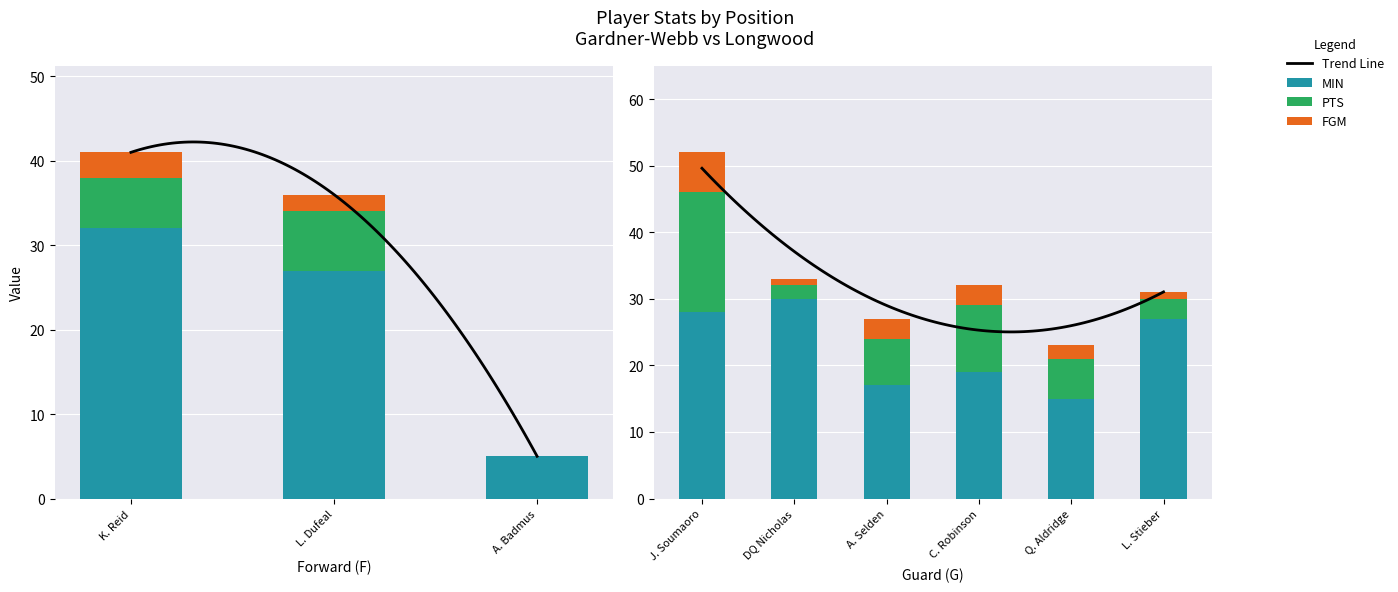

Which series has the widest spread of values?

MIN